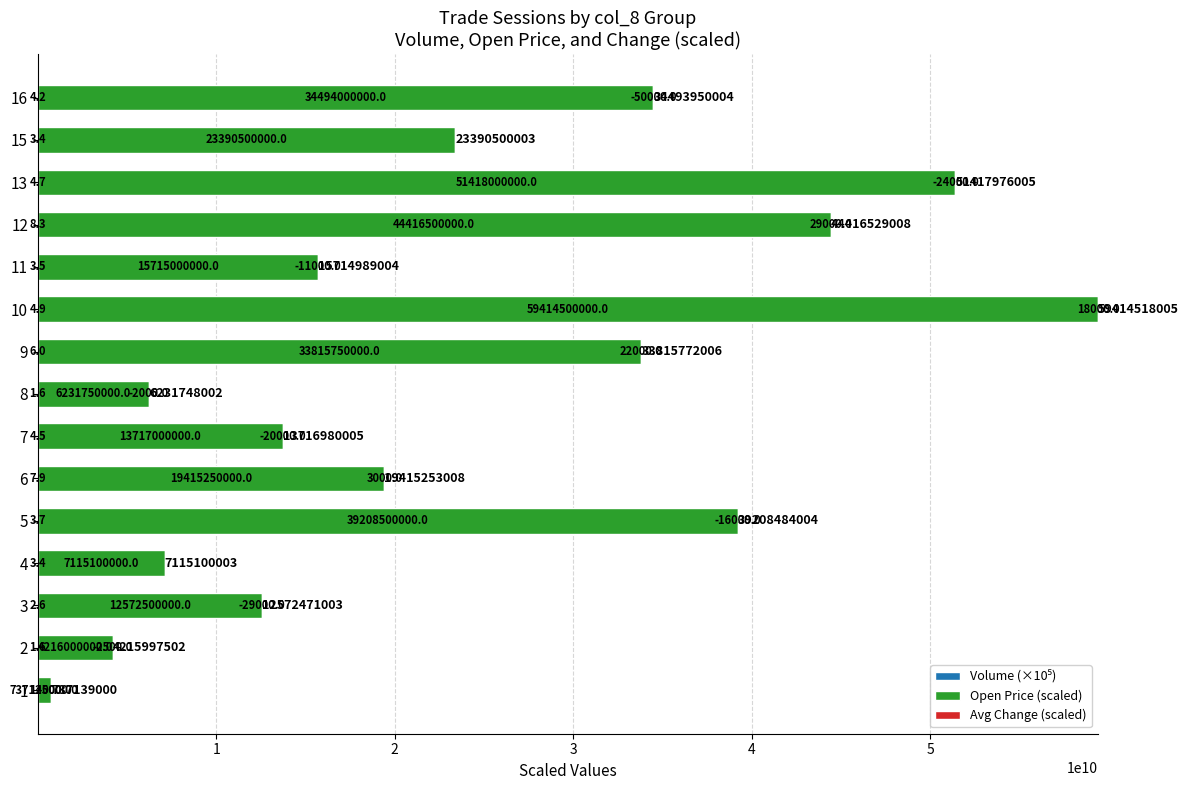

What is the greatest value displayed?

59414500000.0